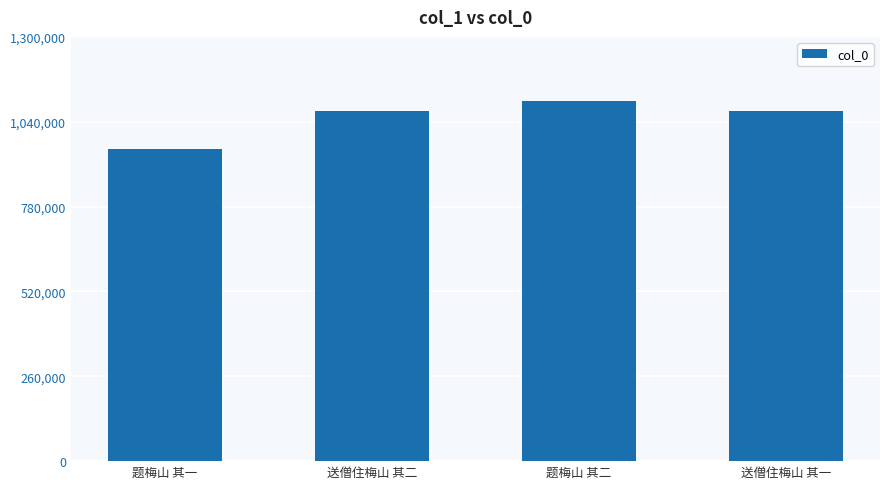

What is the average value?

1050830